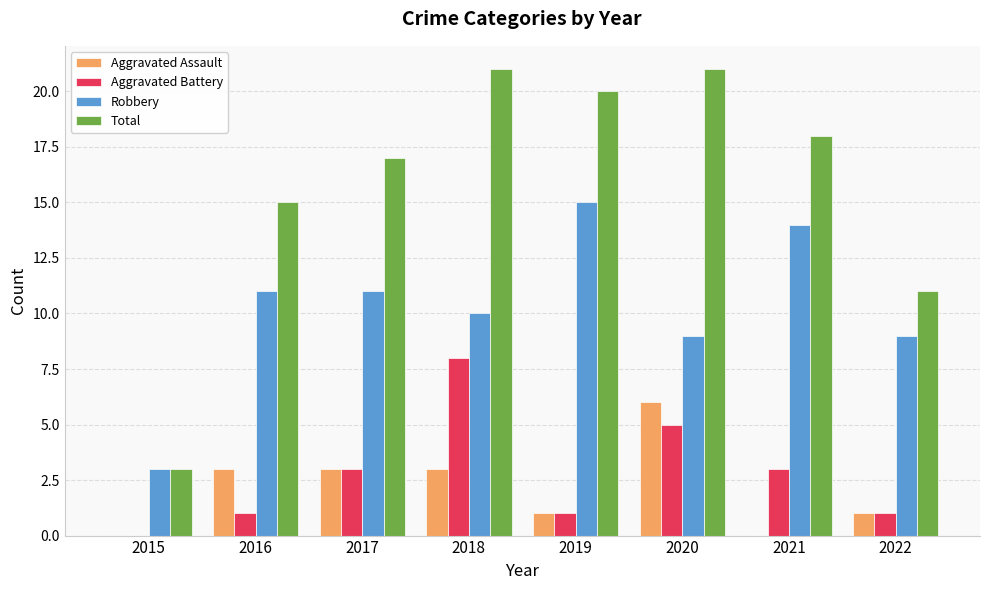

What is the sum of all Aggravated Assault values?

17